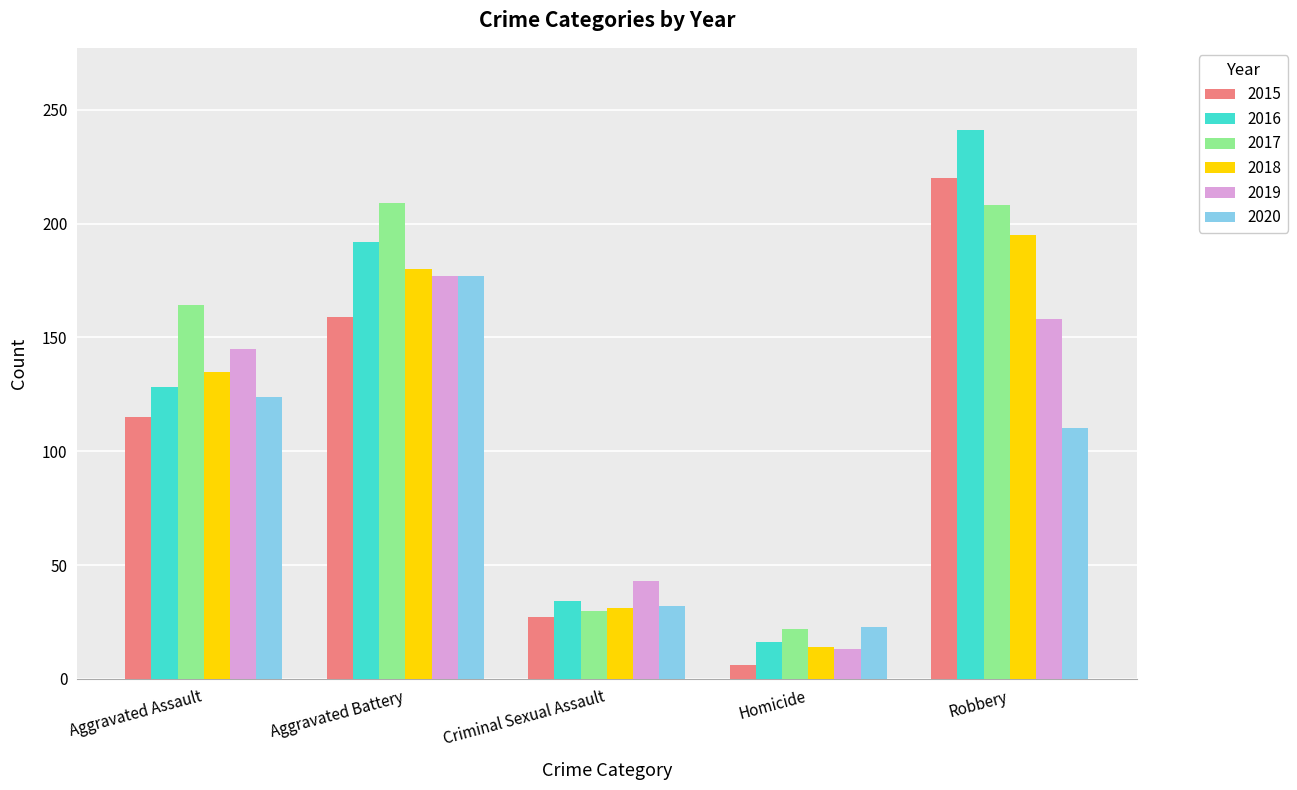

How many bars are there in total?

30